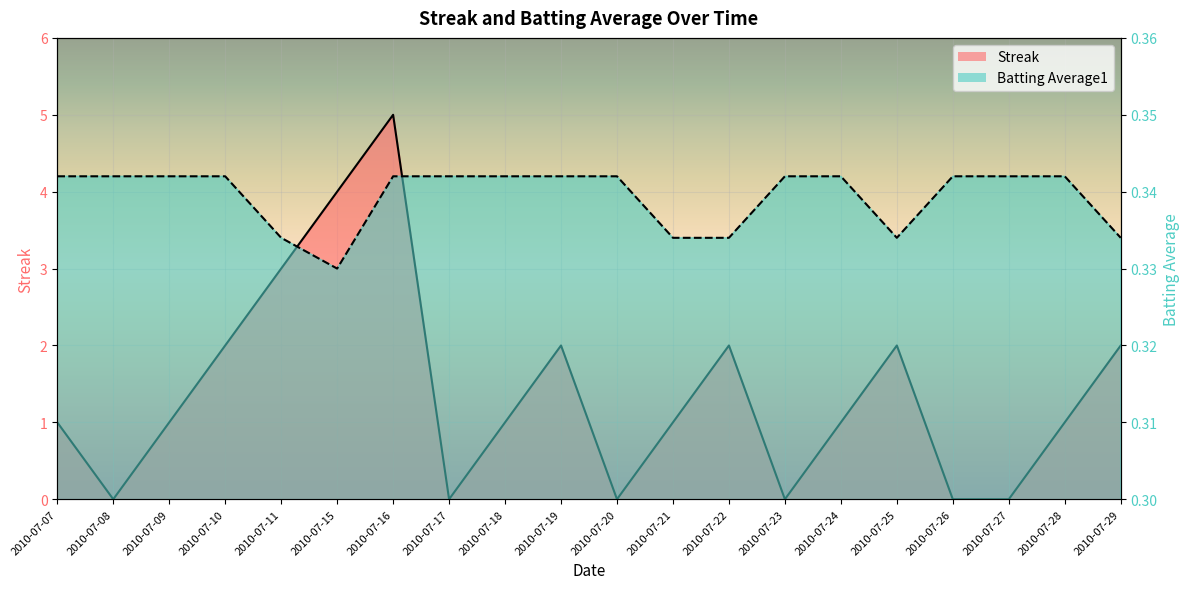

The value of Batting Average1 at 2010-07-25 is 0.5. True or false?

False